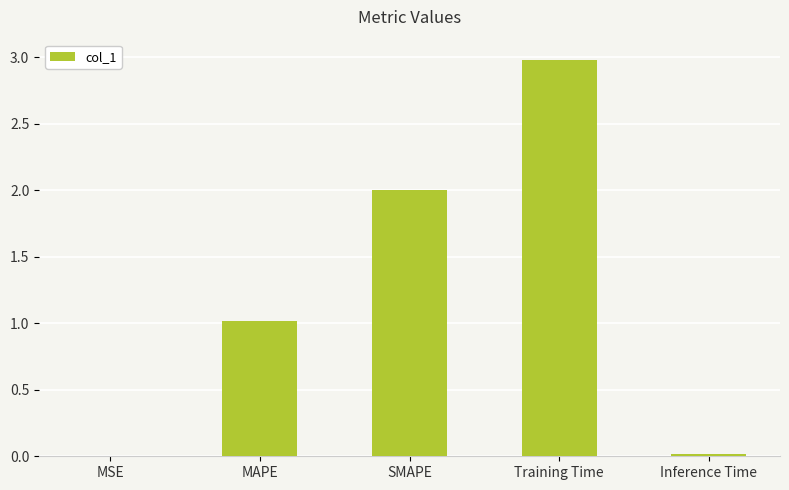

How many categories are shown in the chart?

5